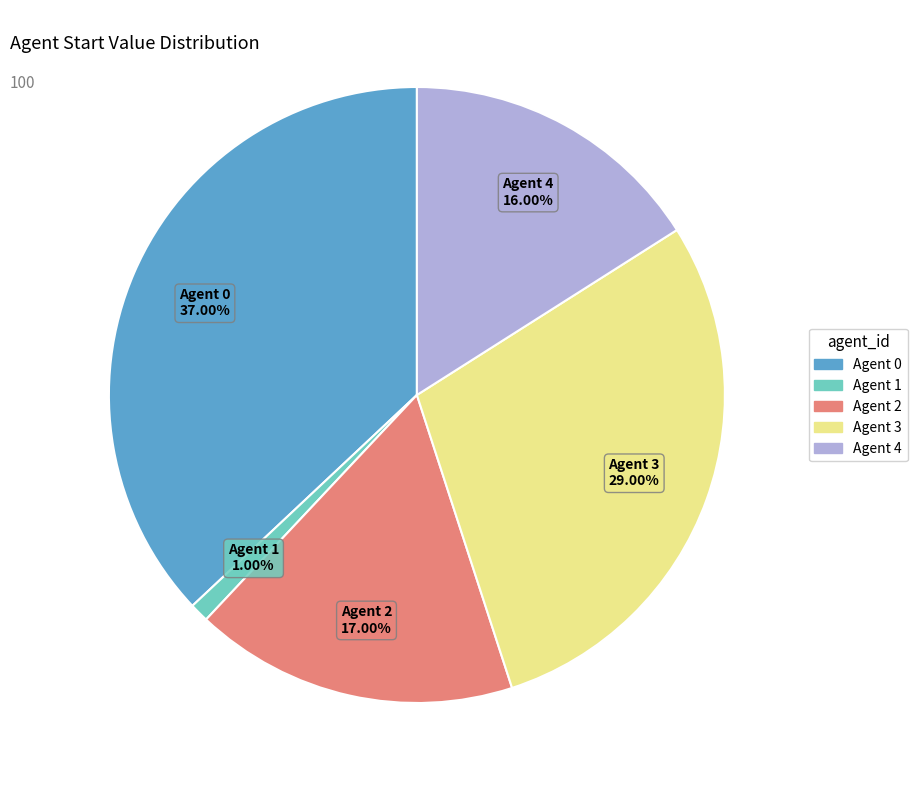

Is there any slice that represents more than half of the pie?

No